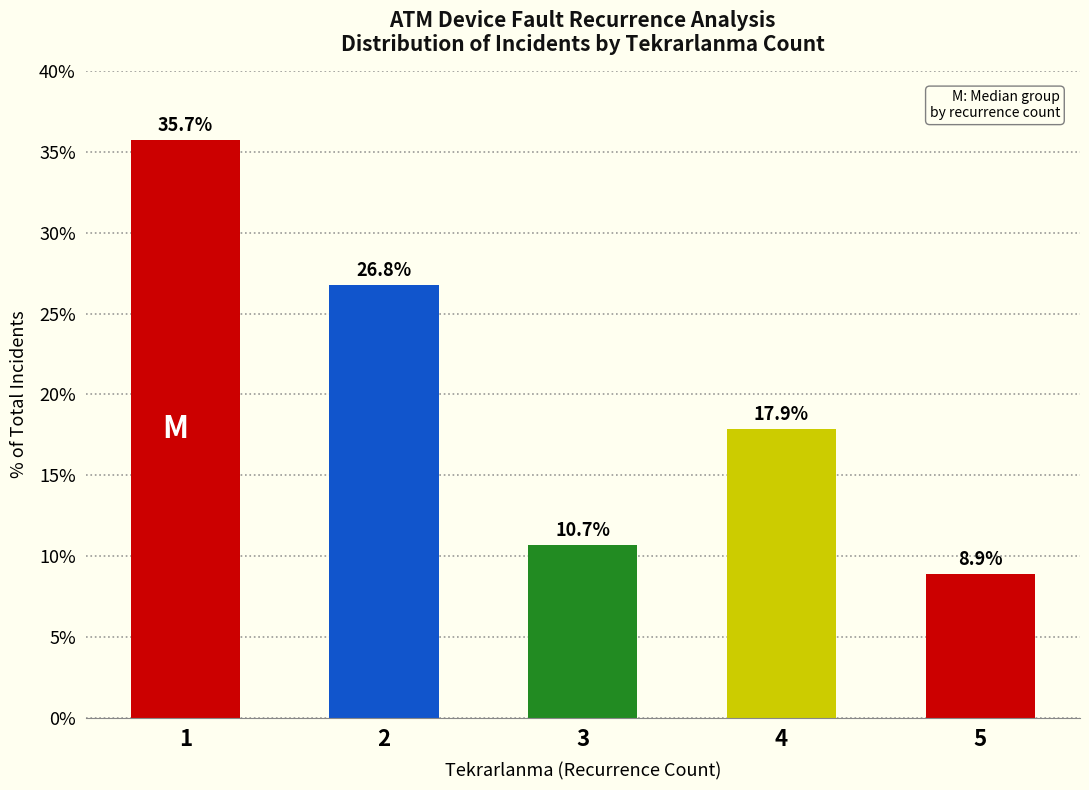

What is the greatest value displayed?

35.7